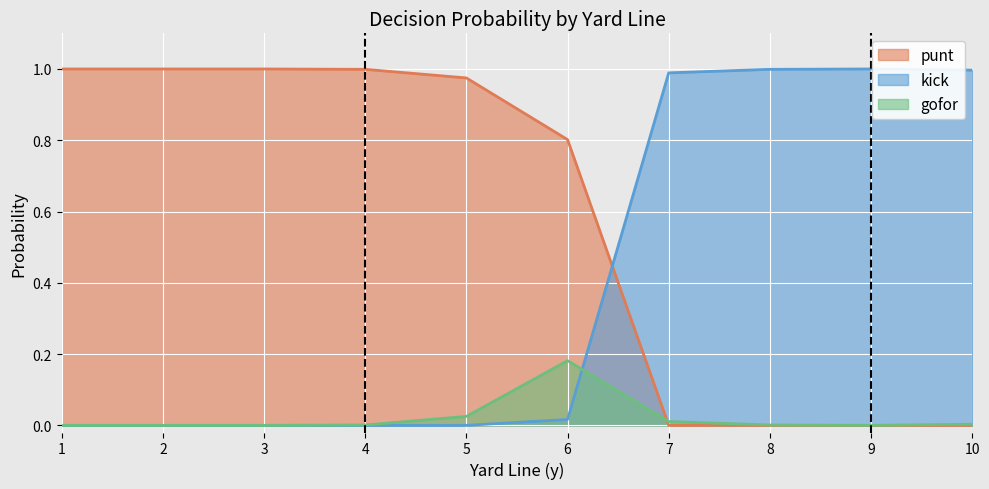

Rank the series at 6 from lowest to highest value.

kick, gofor, punt